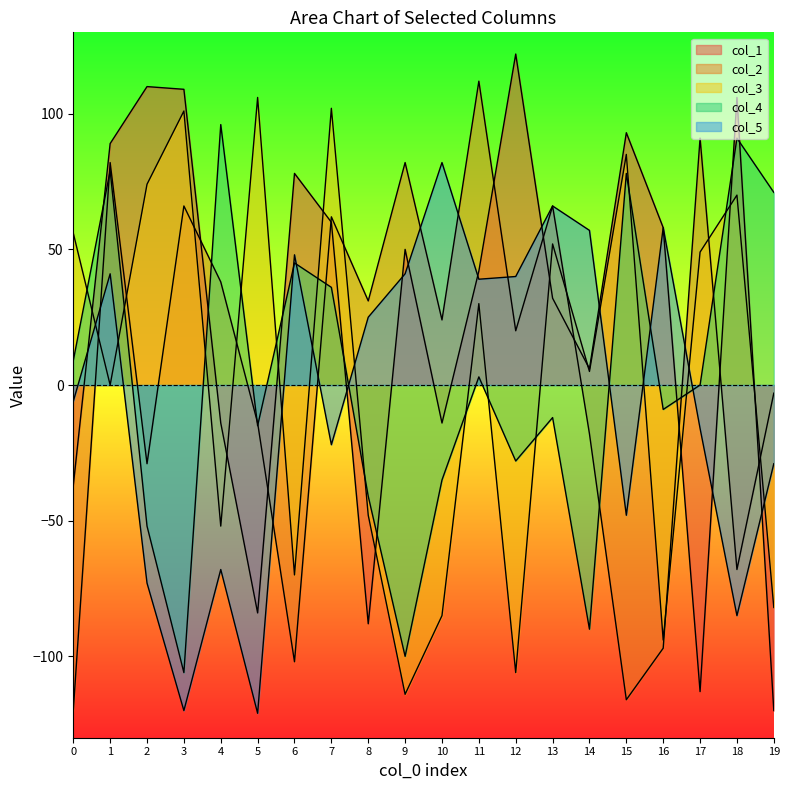

Is it true that col_2 equals 160 at 11?

False